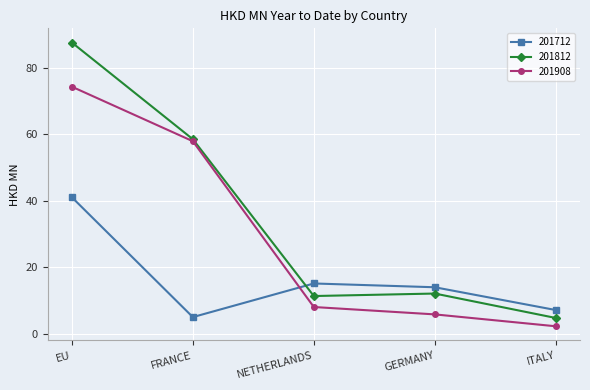

Which series has the largest total across all categories?

201812